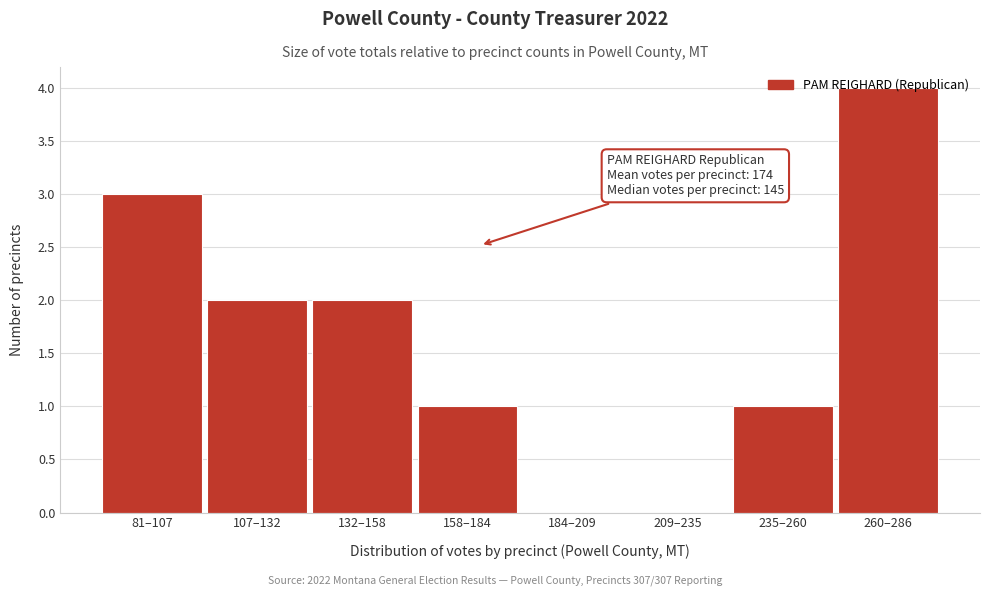

What is the sum of all values?

13